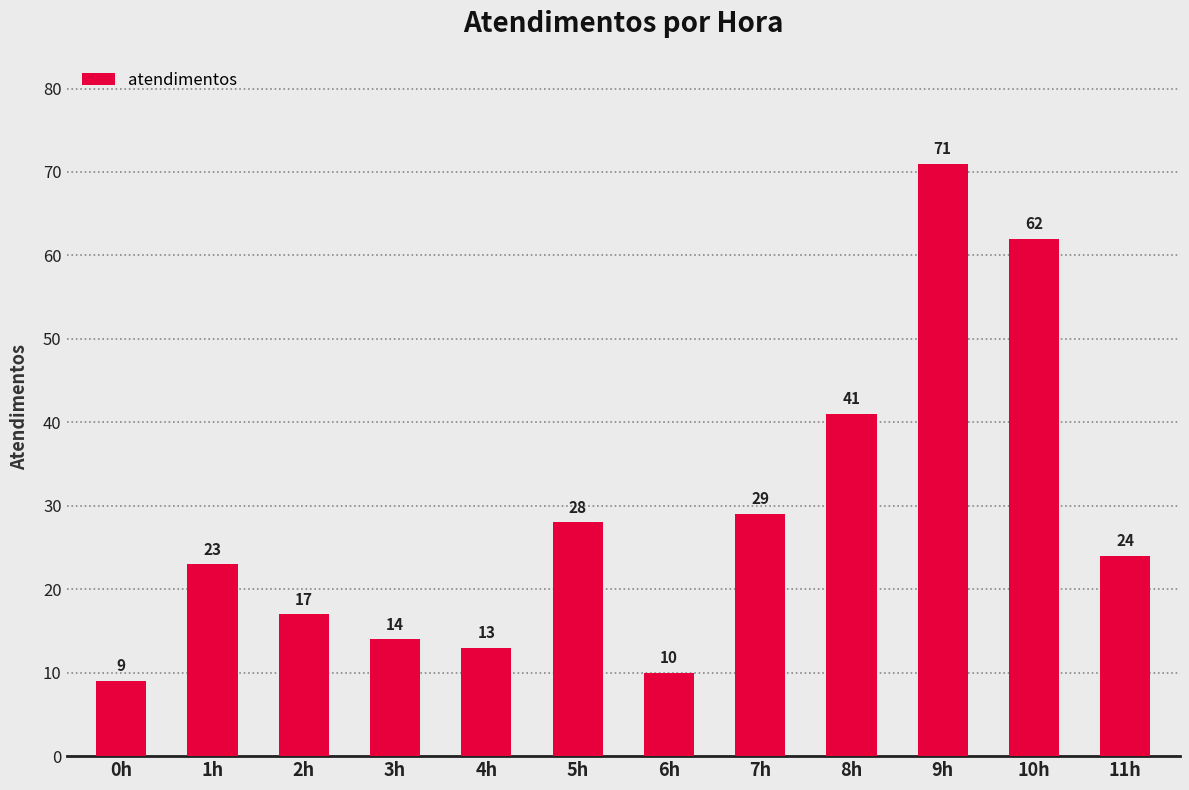

How many series are shown in this chart?

1